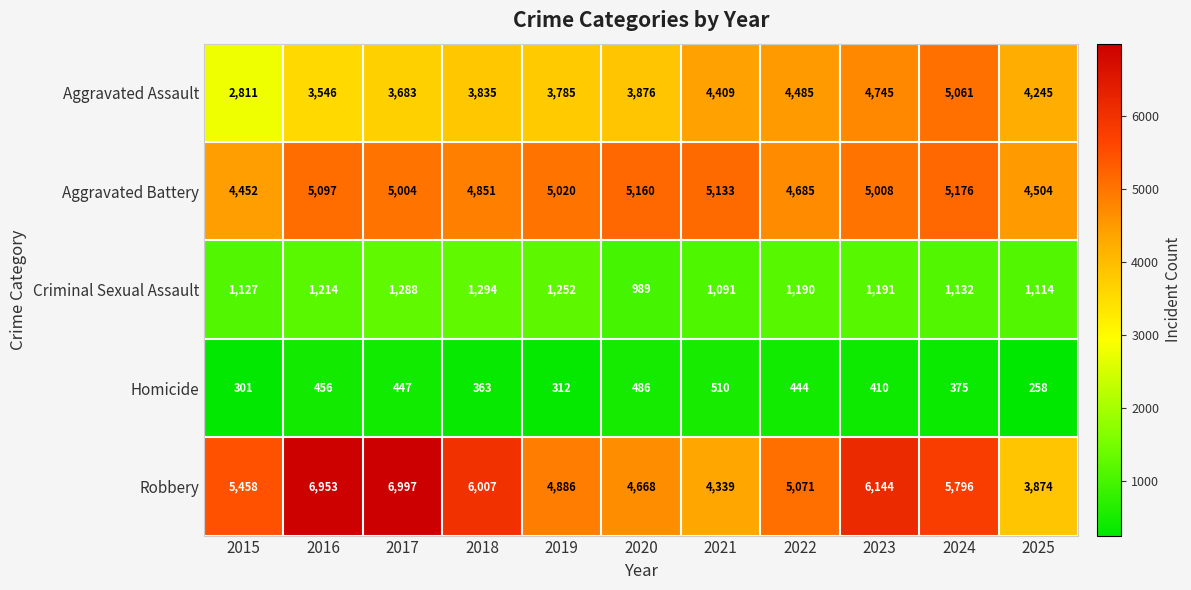

Which series has the largest total across all categories?

Robbery